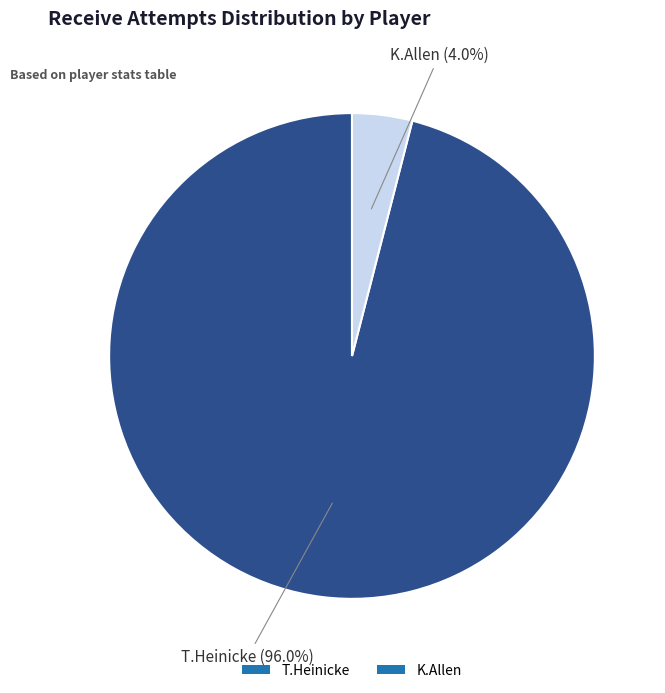

Count the number of slices in the pie.

2